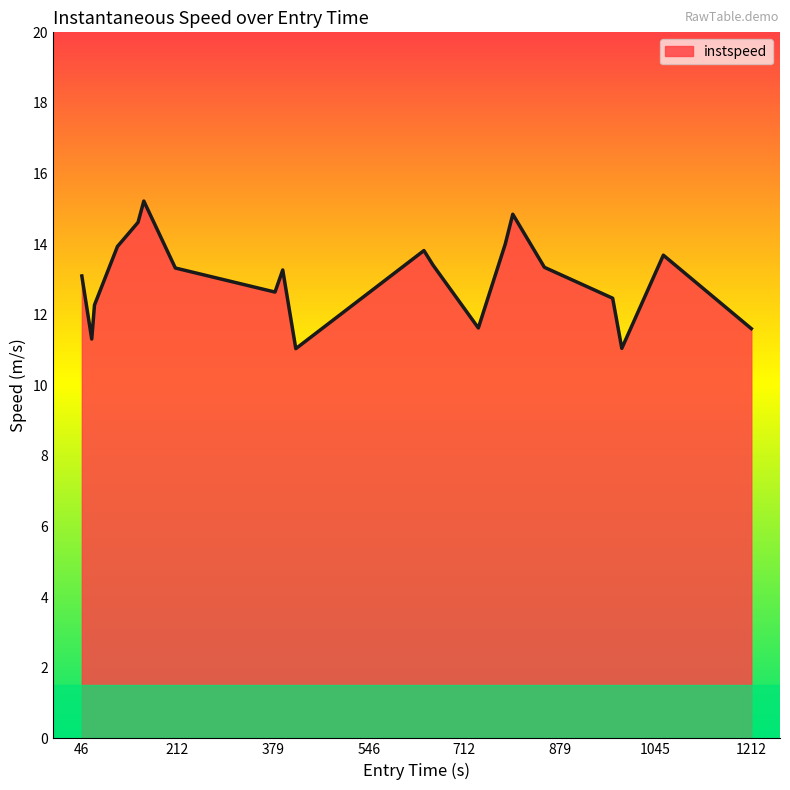

What is the smallest value displayed?

11.0